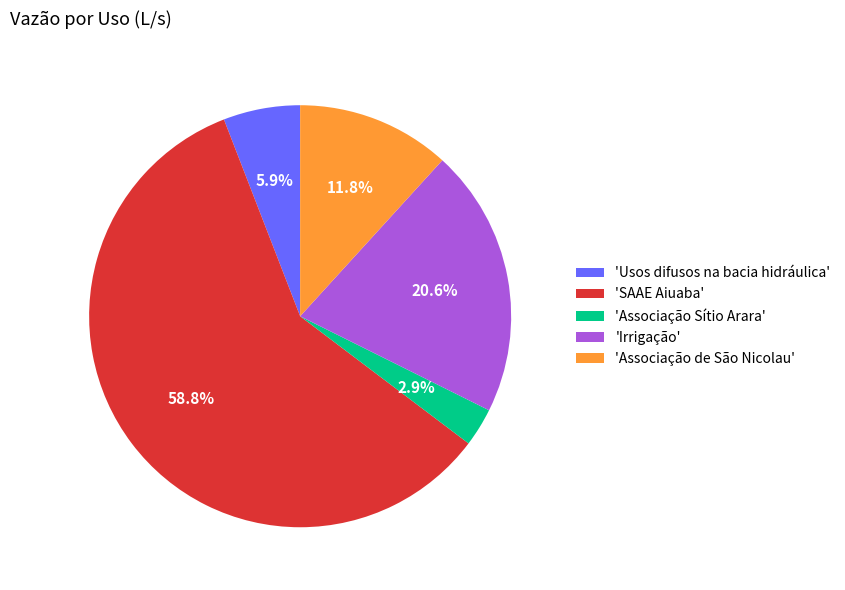

Approximately how many times larger is the value at 'Irrigação' compared to 'Usos difusos na bacia hidráulica'?

3.5